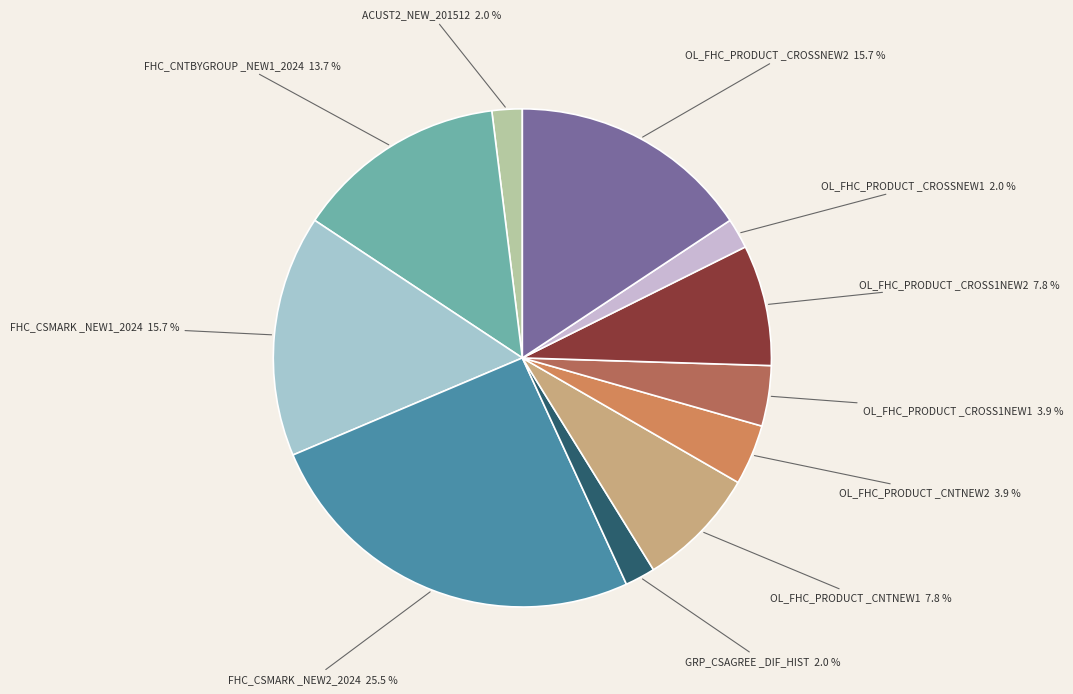

Does any single category account for the majority?

No